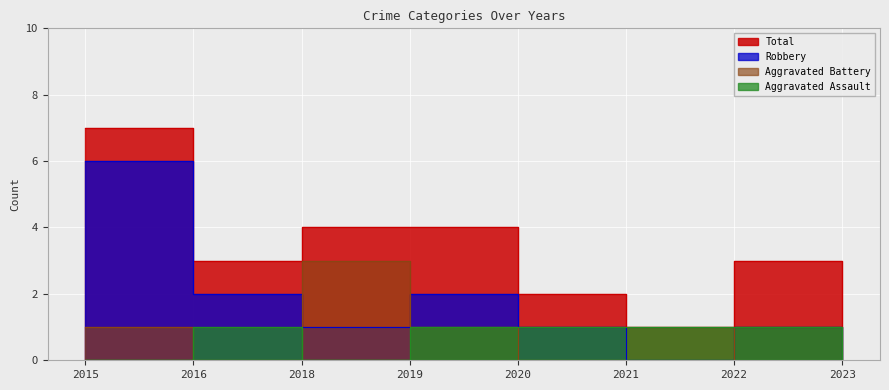

Which label corresponds to the smallest value in the chart?

2015